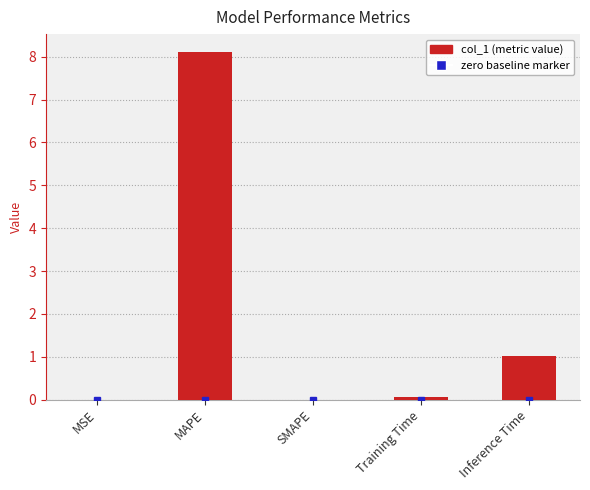

How many distinct data groups are displayed?

1